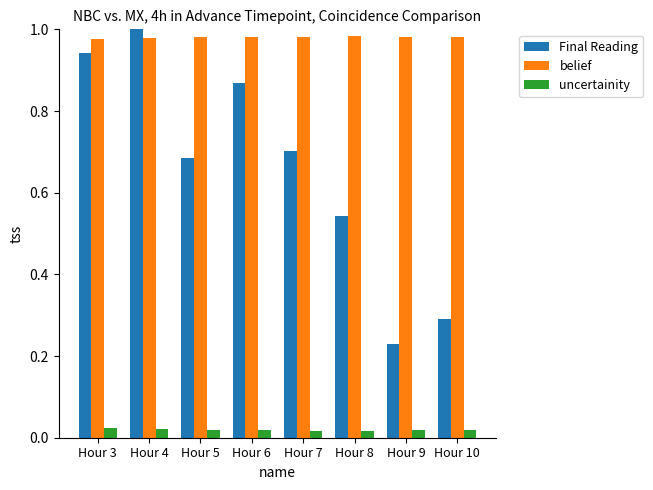

Which series has the largest total across all categories?

belief